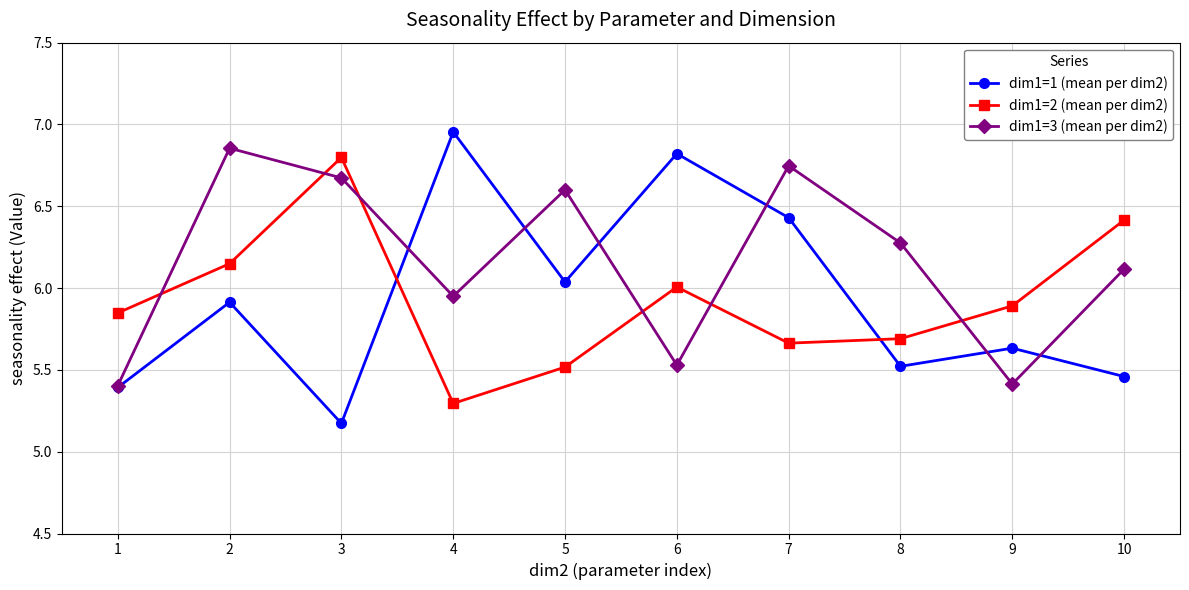

Which category has the lowest value across all series?

3